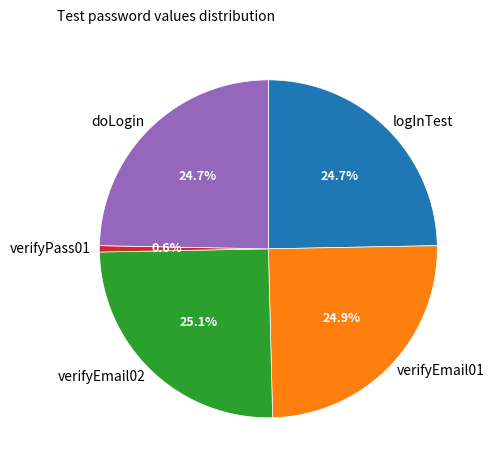

How much of the chart is everything except verifyEmail01?

75.1%